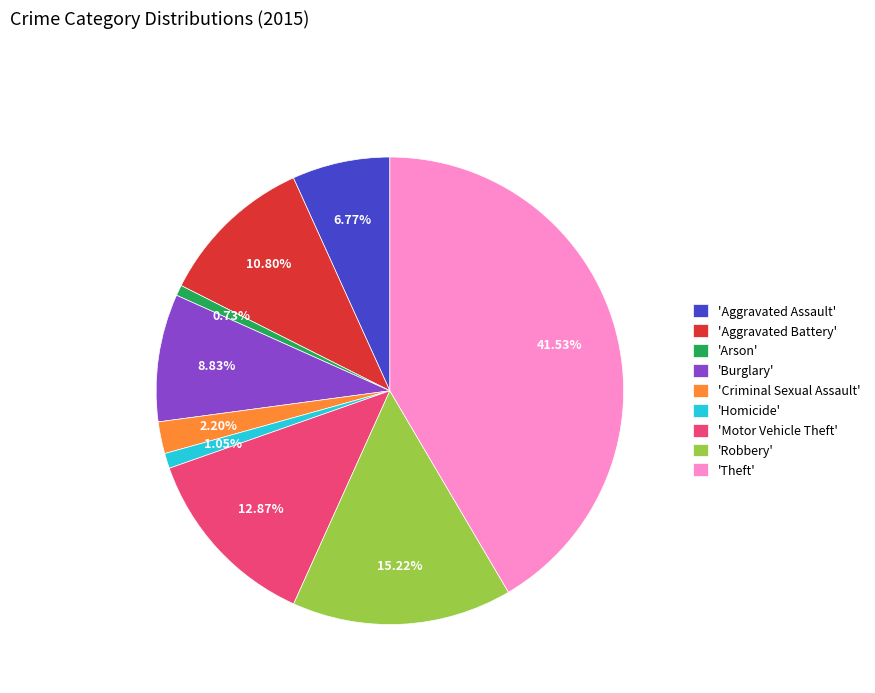

Is there a majority slice in this chart?

No